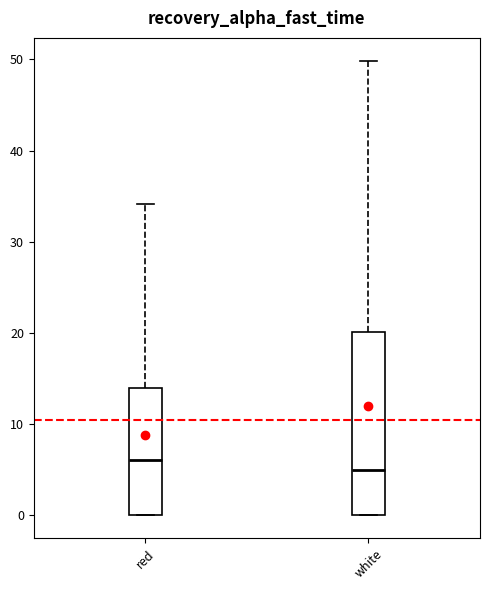

Reading left to right, read every box against the y-axis: the position of its median line, the range the box covers, and the ends of its whiskers. The values are not printed on the chart, so give them approximately, as read against the axis.

red: median 6, box 0 to 14, whiskers 0 to 34
white: median 5, box 0 to 20, whiskers 0 to 50